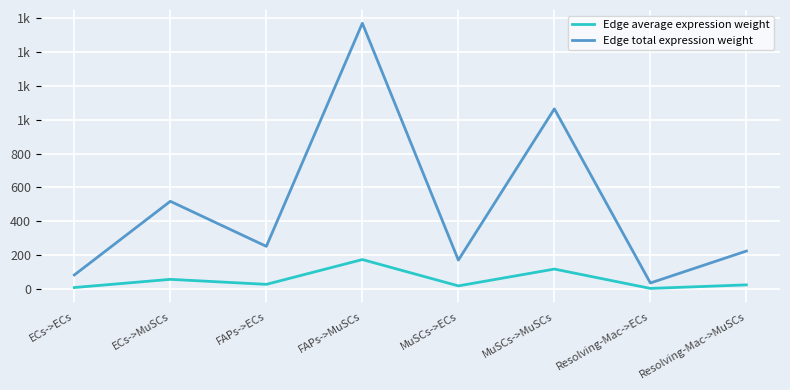

Does the chart display data point markers on the line(s)?

No